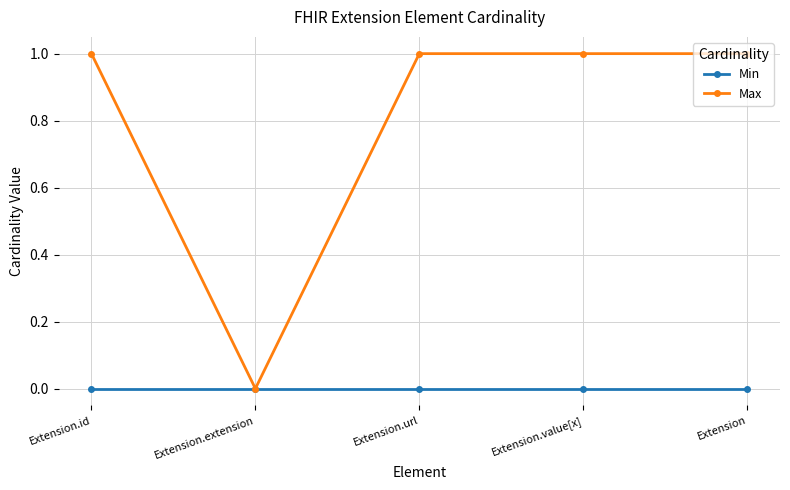

Reading left to right, list all the values displayed in this chart.

Min: 0	0	0	0	0
Max: 1	0	1	1	1